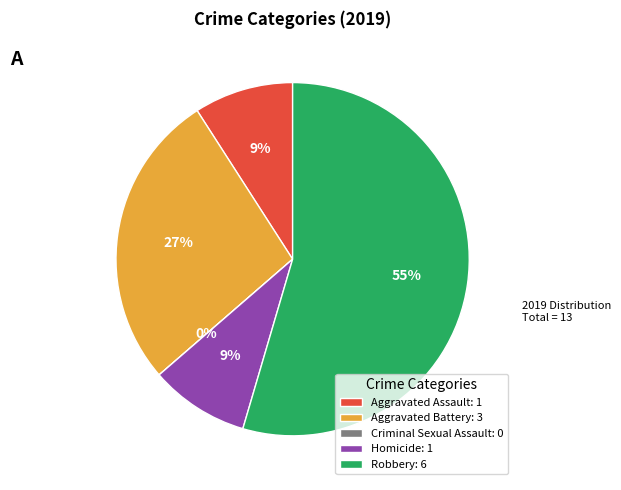

What percentage is the Aggravated Battery slice, to the nearest percent?

27%